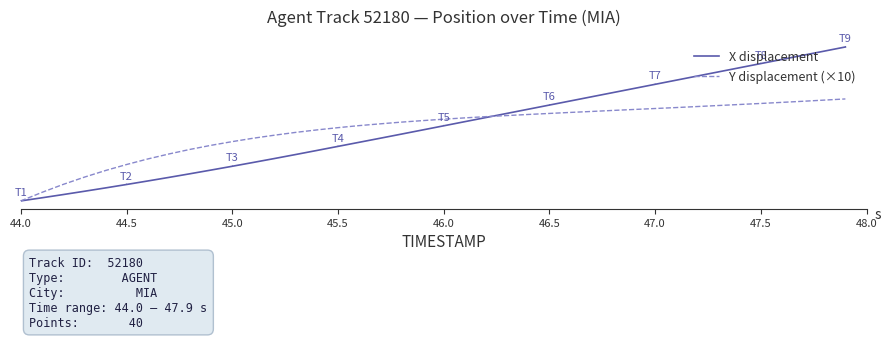

Is this an area chart (filled region under the line)?

No